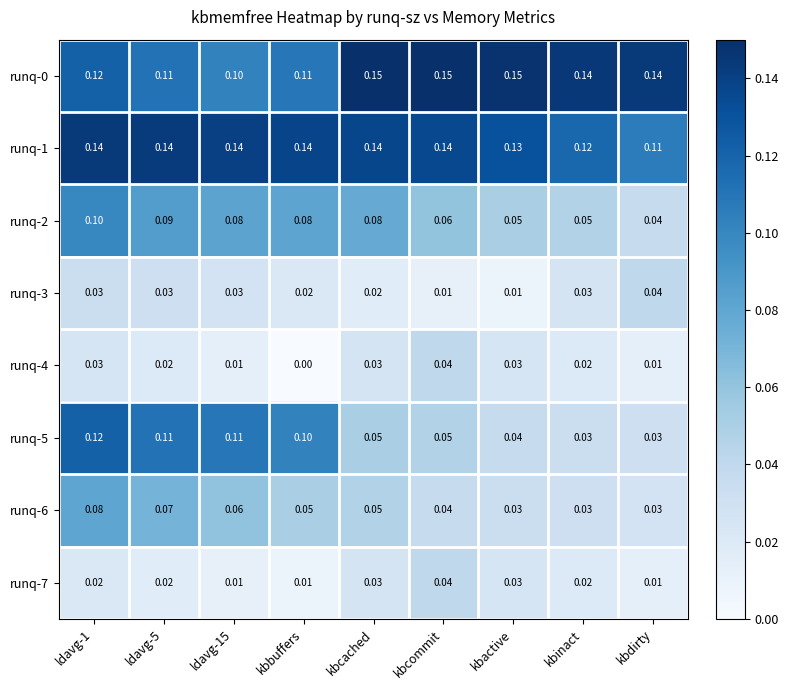

Is the value of runq-1 at kbbuffers greater than the value of runq-4 at kbinact?

Yes